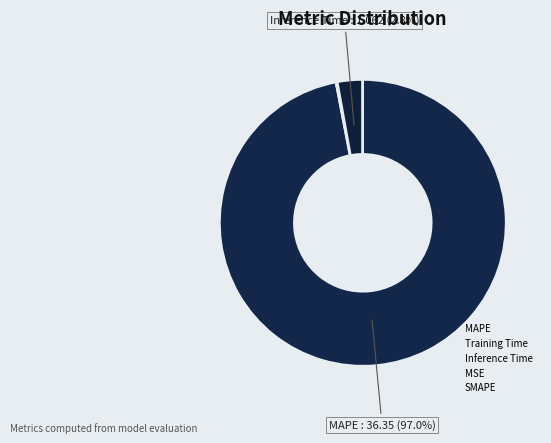

Count the number of slices in the pie.

5